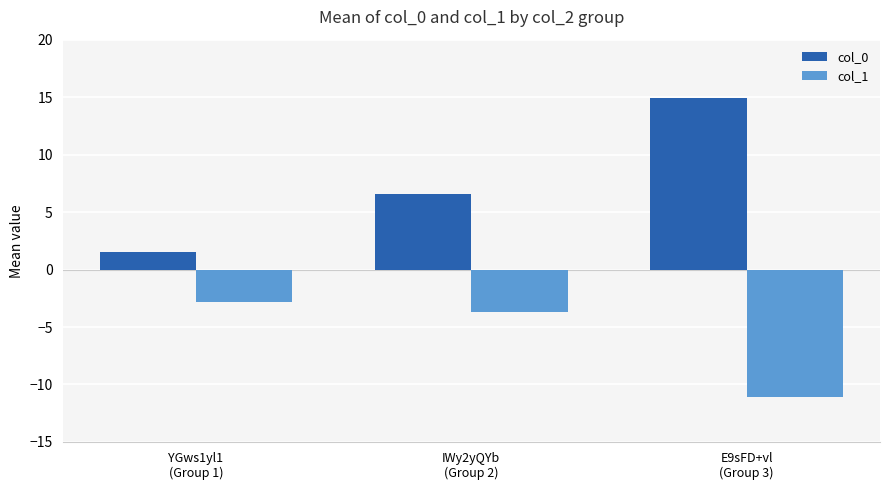

Rank the series by their average value, from highest to lowest.

col_0, col_1